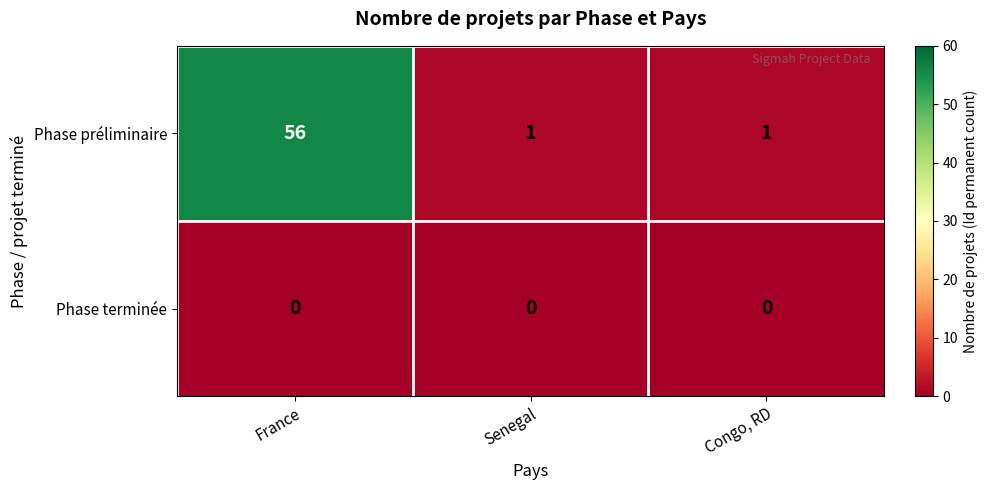

Which label corresponds to the largest value in the chart?

France